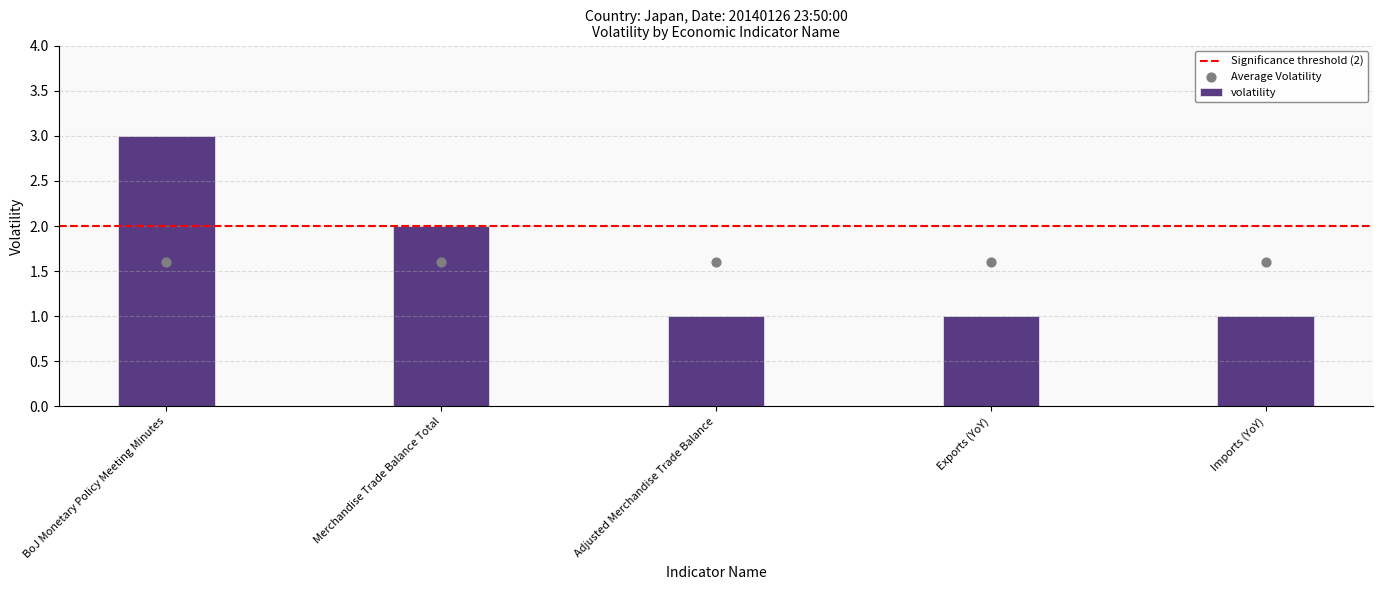

Approximately how many times larger is the value at Merchandise Trade Balance Total compared to Adjusted Merchandise Trade Balance?

2.0